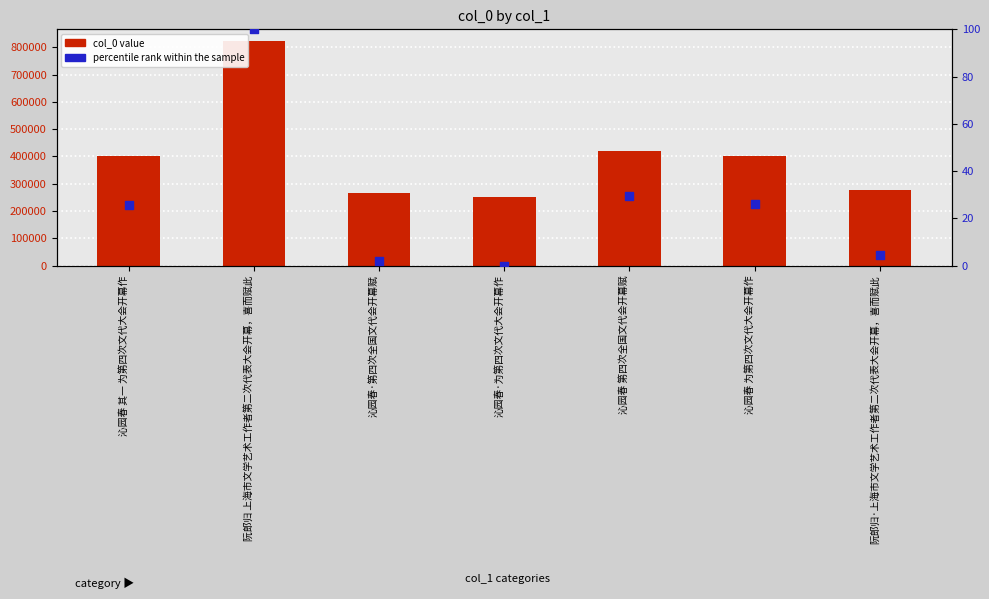

What is the total value across all series at 沁园春·为第四次文代大会开幕作?

252873.0